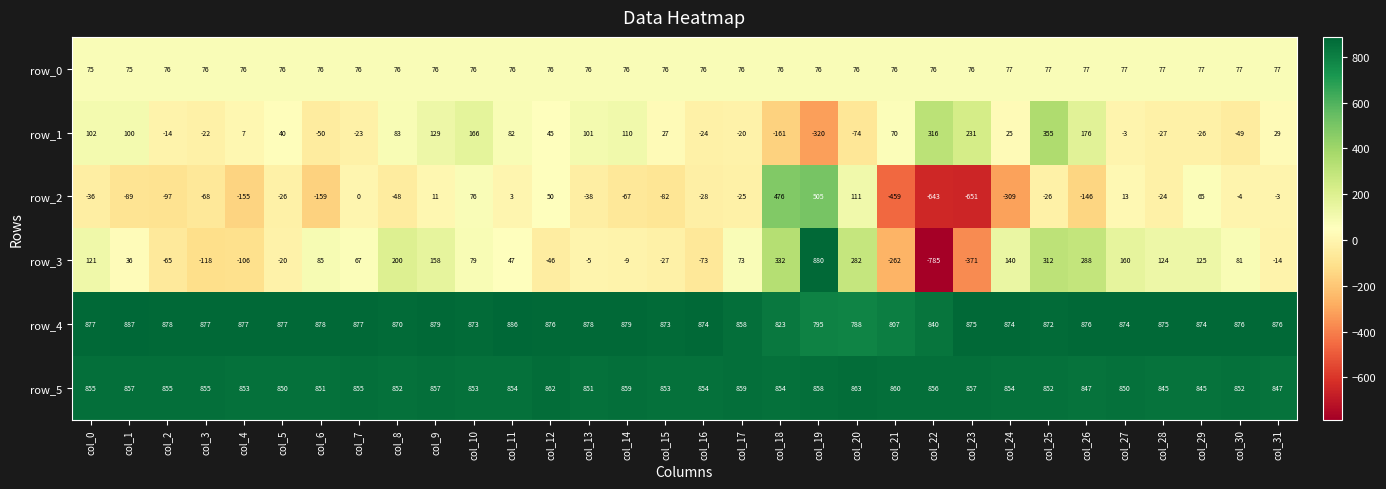

What is the total value across all series at col_6?

1681